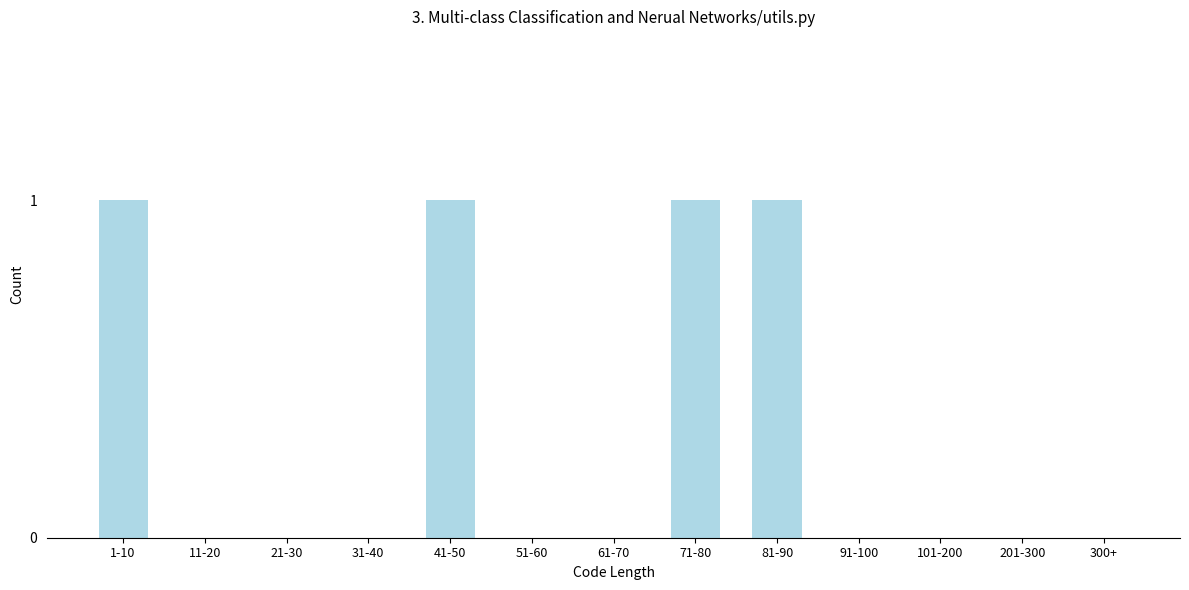

Reading right to left, transcribe all the data shown in this chart.

300+=0	201-300=0	101-200=0	91-100=0	81-90=1	71-80=1	61-70=0	51-60=0	41-50=1	31-40=0	21-30=0	11-20=0	1-10=1